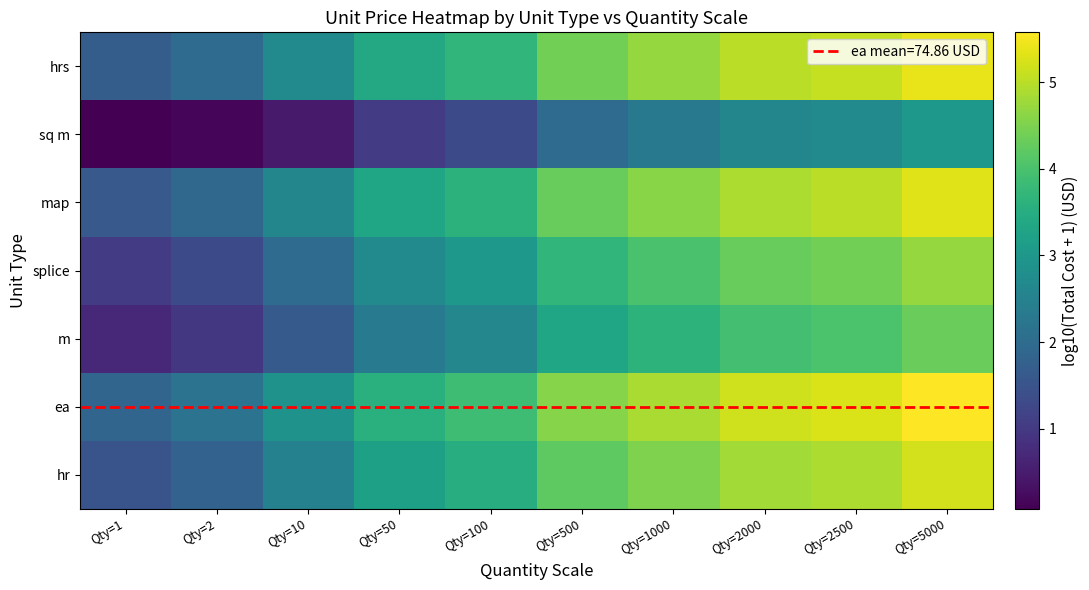

Reading right to left, list all the values displayed in this chart.

hr: Qty=5000=5.2	Qty=2500=4.9	Qty=2000=4.8	Qty=1000=4.5	Qty=500=4.2	Qty=100=3.5	Qty=50=3.2	Qty=10=2.5	Qty=2=1.8	Qty=1=1.5
ea: Qty=5000=5.6	Qty=2500=5.3	Qty=2000=5.2	Qty=1000=4.9	Qty=500=4.6	Qty=100=3.9	Qty=50=3.6	Qty=10=2.9	Qty=2=2.2	Qty=1=1.9
m: Qty=5000=4.3	Qty=2500=4.0	Qty=2000=3.9	Qty=1000=3.6	Qty=500=3.3	Qty=100=2.6	Qty=50=2.3	Qty=10=1.6	Qty=2=1.0	Qty=1=0.7
splice: Qty=5000=4.7	Qty=2500=4.4	Qty=2000=4.3	Qty=1000=4.0	Qty=500=3.7	Qty=100=3.0	Qty=50=2.7	Qty=10=2.0	Qty=2=1.3	Qty=1=1.0
map: Qty=5000=5.3	Qty=2500=5.0	Qty=2000=4.9	Qty=1000=4.6	Qty=500=4.3	Qty=100=3.6	Qty=50=3.3	Qty=10=2.6	Qty=2=1.9	Qty=1=1.6
sq m: Qty=5000=3.0	Qty=2500=2.7	Qty=2000=2.6	Qty=1000=2.3	Qty=500=2.0	Qty=100=1.3	Qty=50=1.0	Qty=10=0.5	Qty=2=0.1	Qty=1=0.1
hrs: Qty=5000=5.4	Qty=2500=5.1	Qty=2000=5.0	Qty=1000=4.7	Qty=500=4.4	Qty=100=3.7	Qty=50=3.4	Qty=10=2.7	Qty=2=2.0	Qty=1=1.7